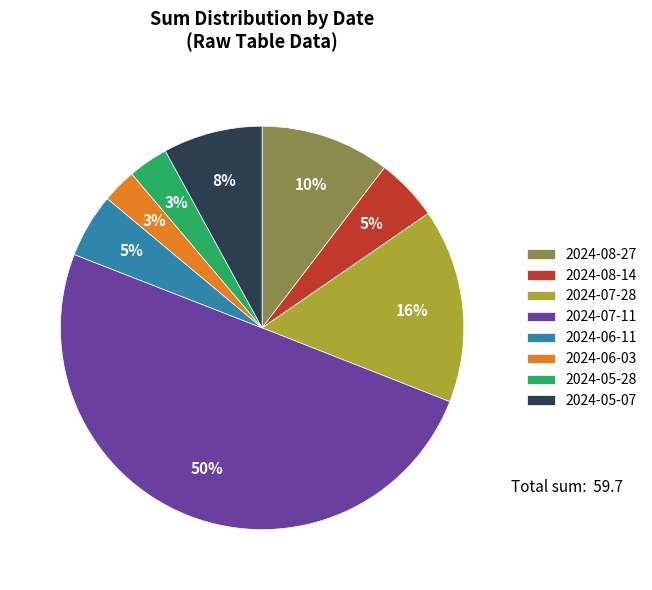

Which slice is the largest?

2024-07-11